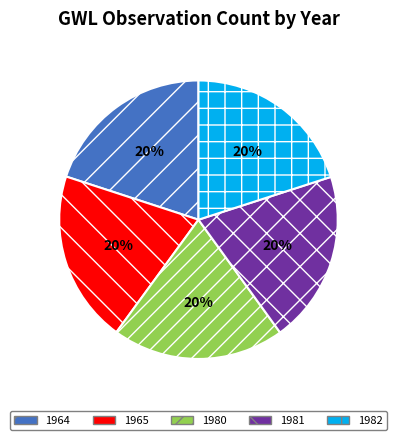

True or false: 1980 accounts for 25% of the total.

False